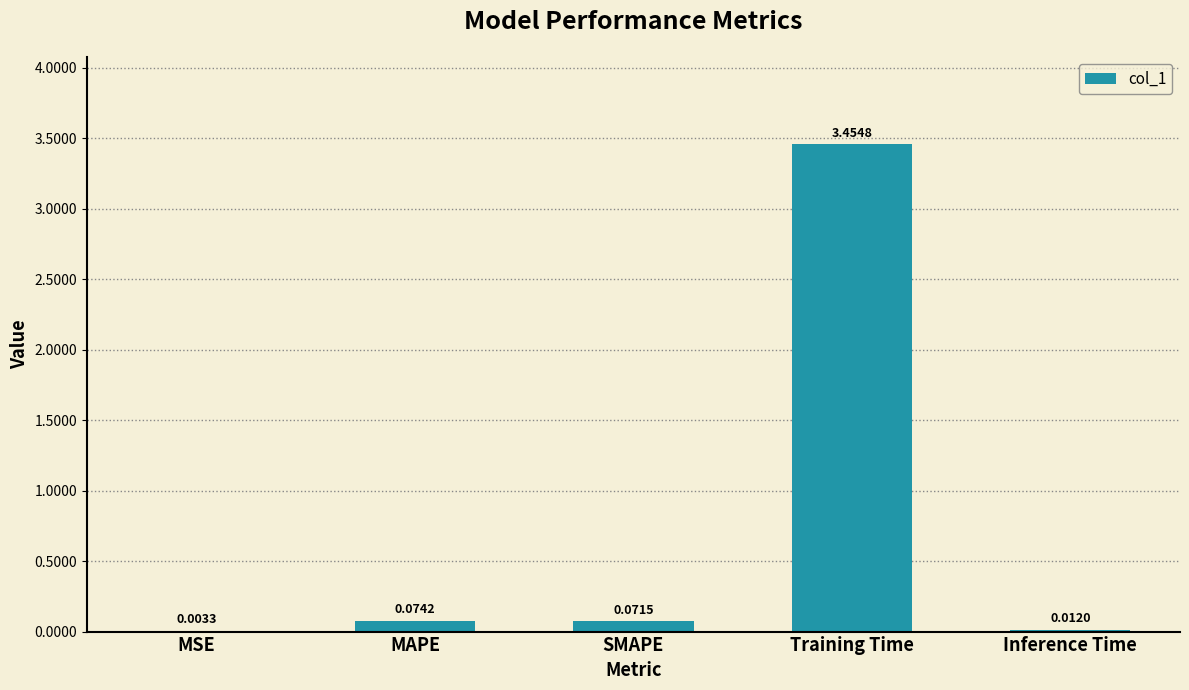

Where is the data nearest to the value 1?

MAPE